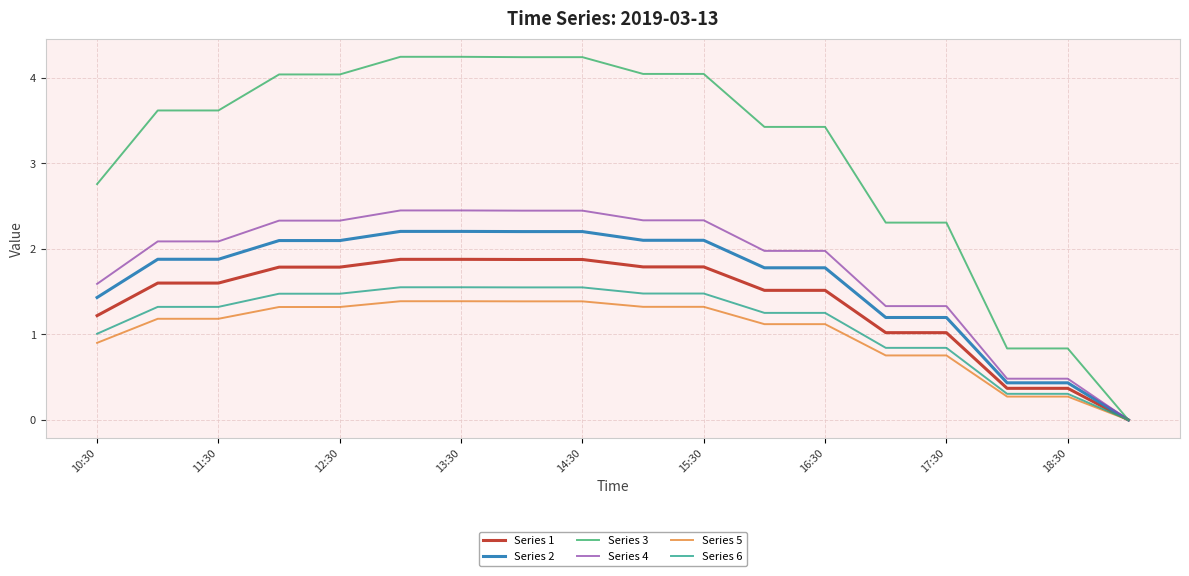

What is the greatest value displayed?

4.2